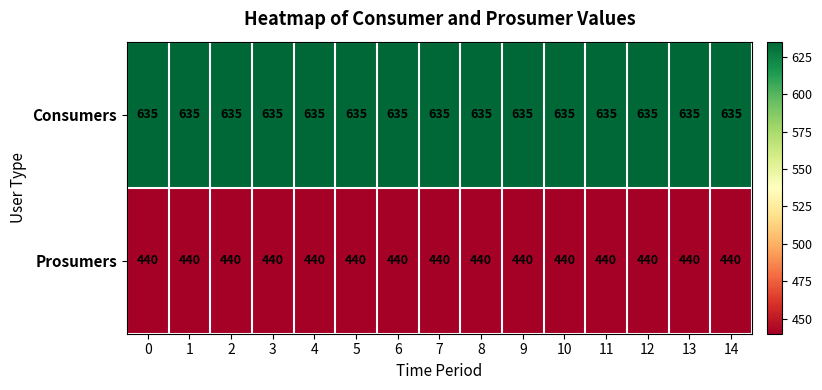

What is the spread (max minus min) of values at 7?

195